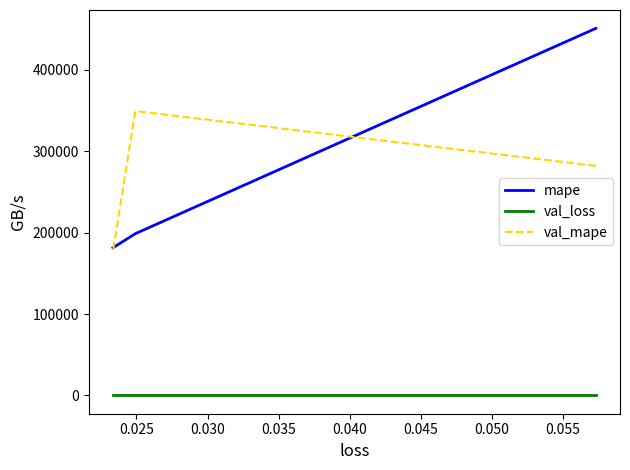

What is the highest value of the val_mape series?

349391.0